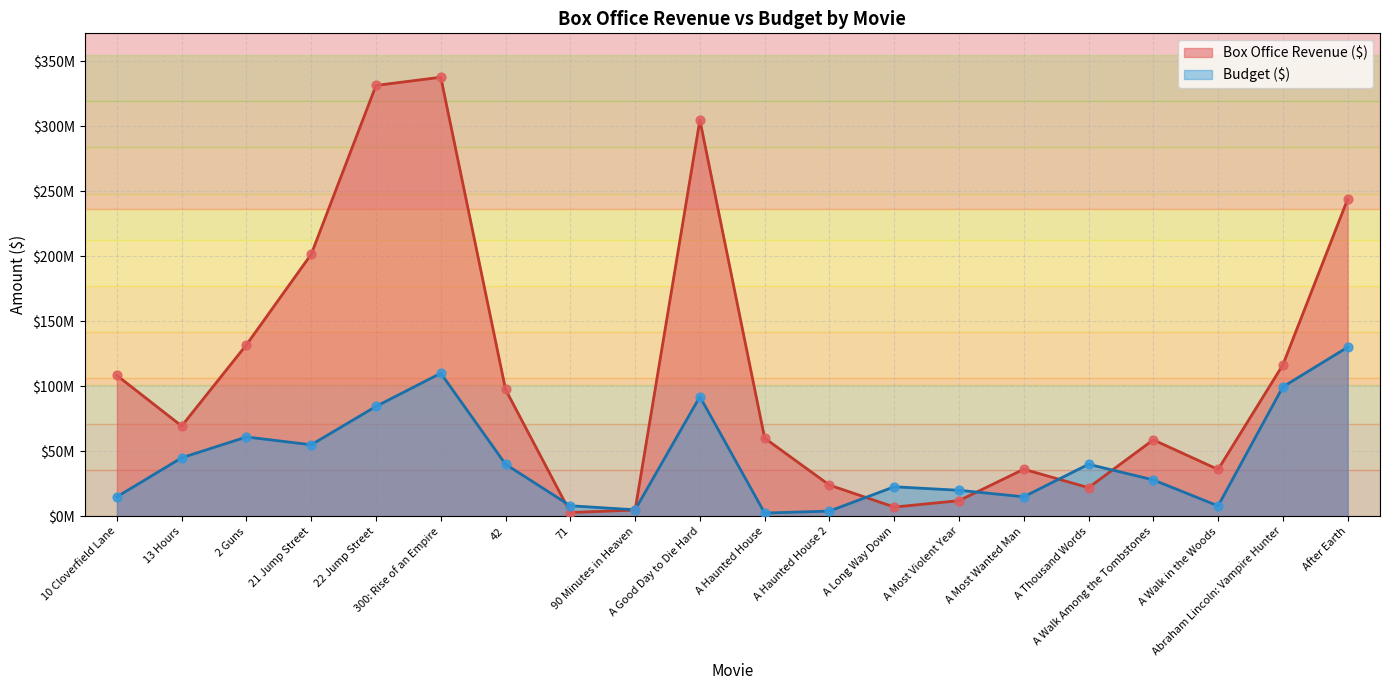

Which series has the largest total across all categories?

Box Office Revenue ($)